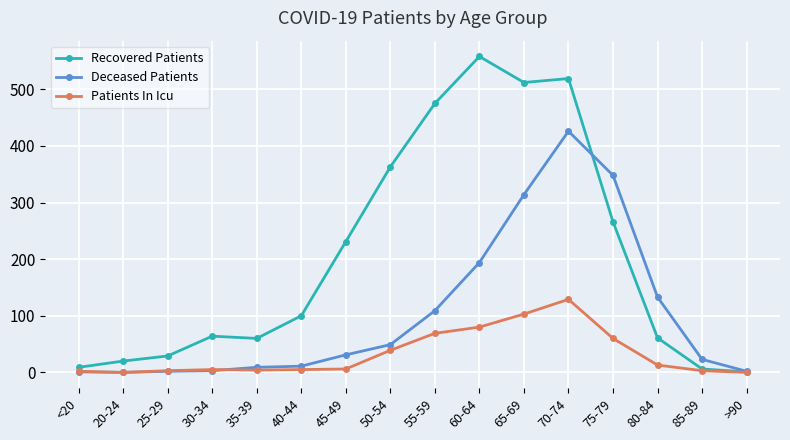

What value does the Recovered Patients series have at 50-54, to the nearest 50?

350